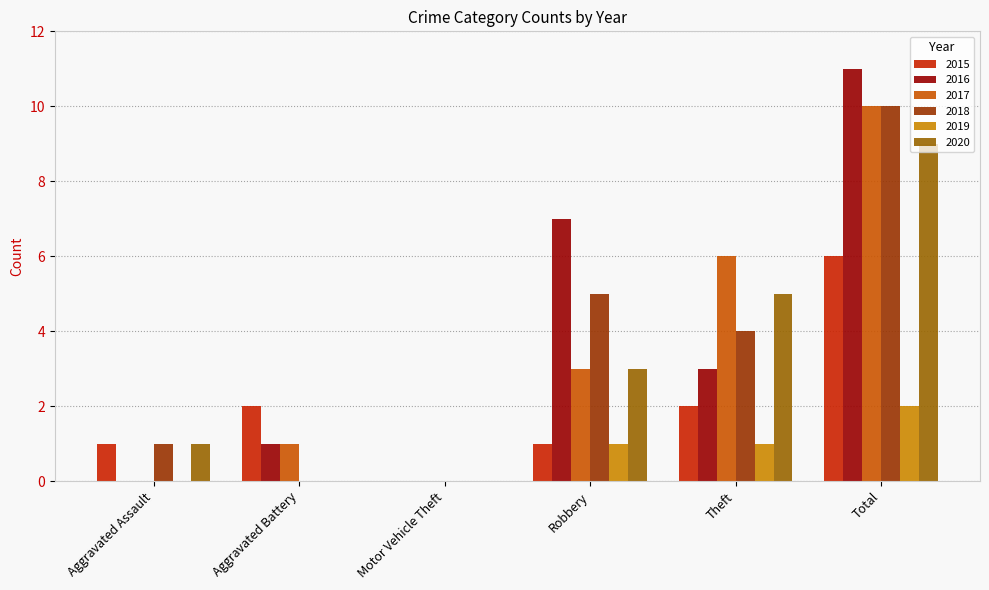

True or false: 2016 has a value of -7 at Aggravated Assault.

False